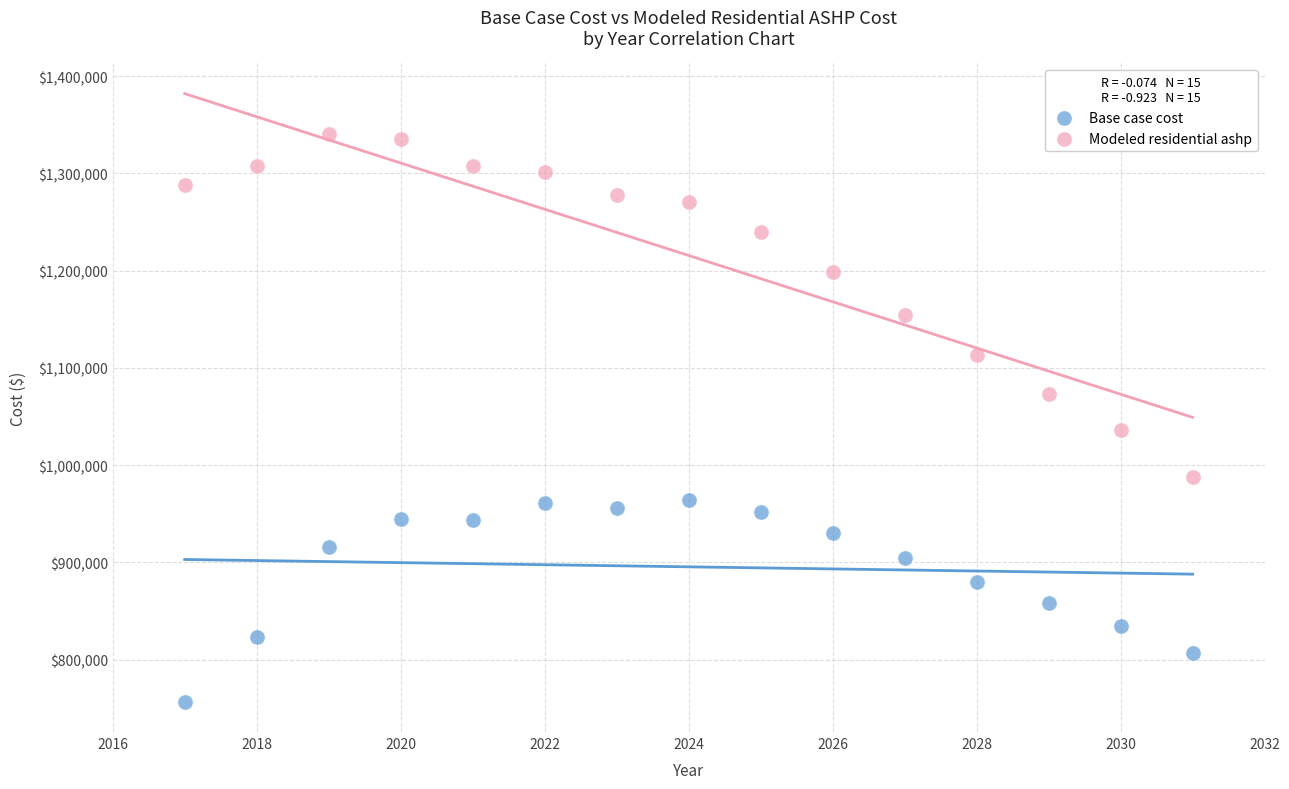

Across all data points, what is the range of Y values (max minus min)?

583965.6